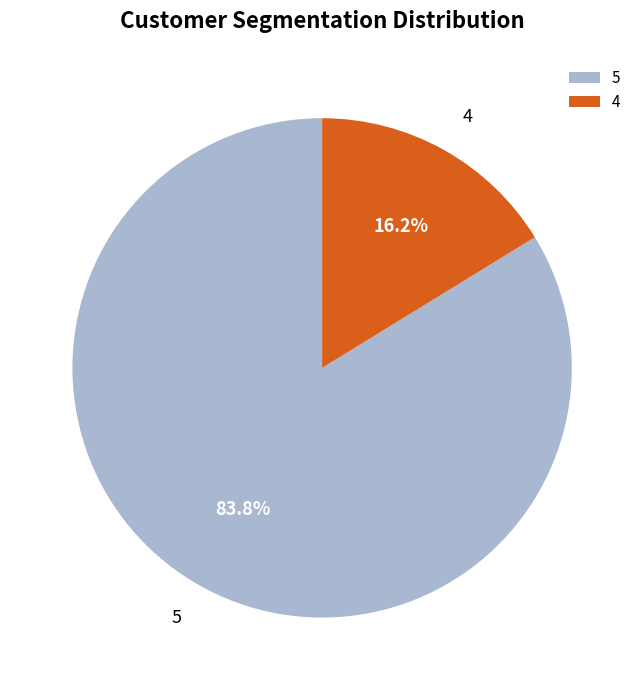

To the nearest percent, what percentage of the pie is 5?

84%